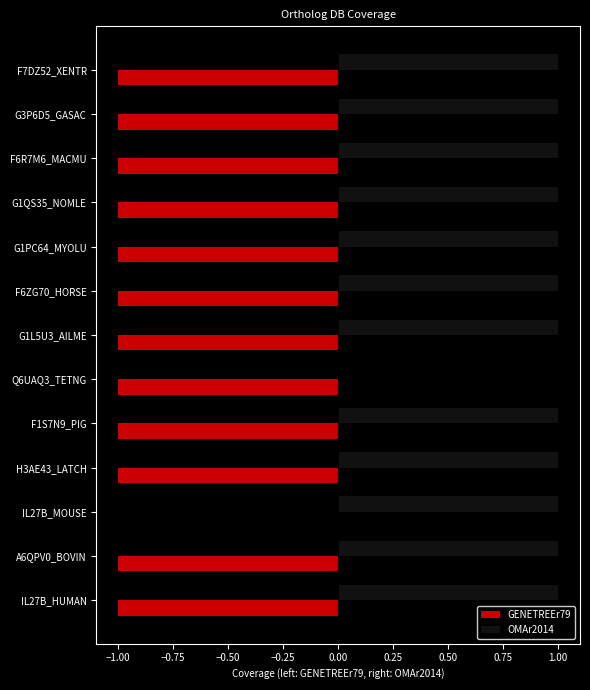

Is the value of OMAr2014 at G1L5U3_AILME greater than the value of GENETREEr79 at G1QS35_NOMLE?

Yes